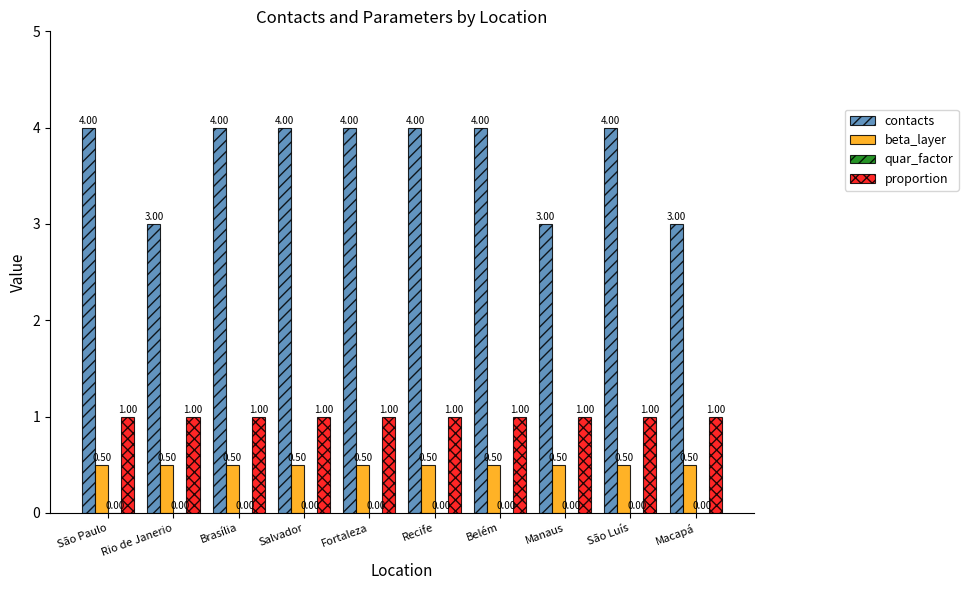

What is the total value across all series at Brasília?

5.5